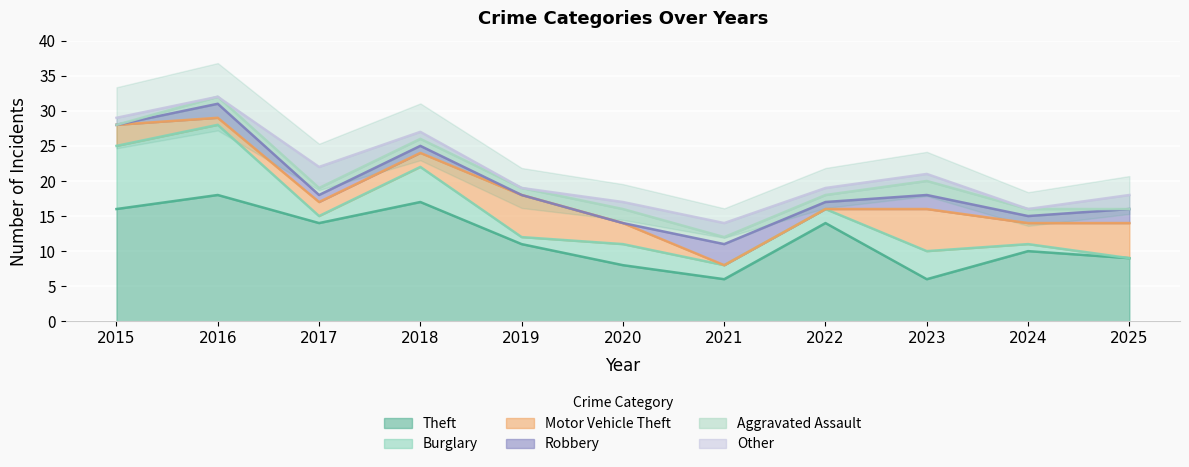

The Motor Vehicle Theft series shows 3 at 2015. True or false?

True